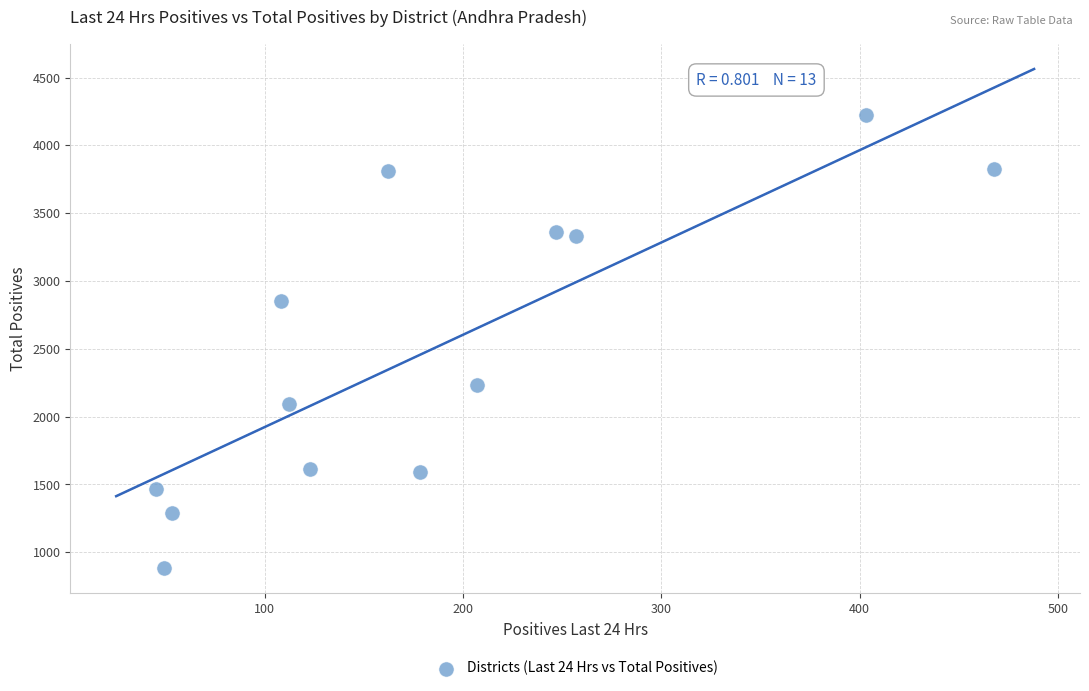

What is the range of X values (max minus min)?

423